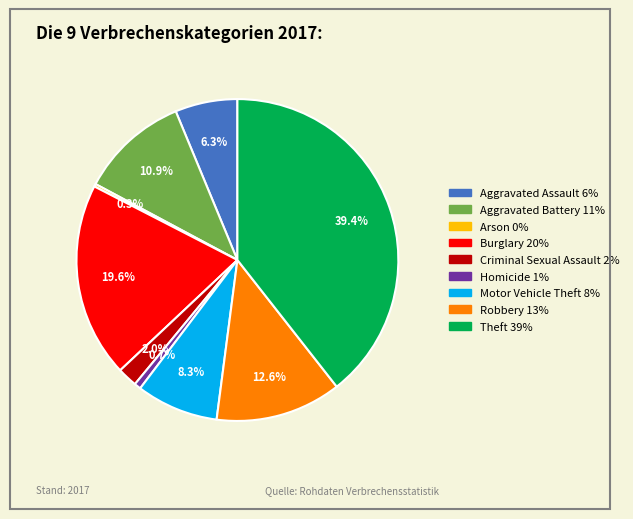

The Theft slice represents 39% of the pie. True or false?

True